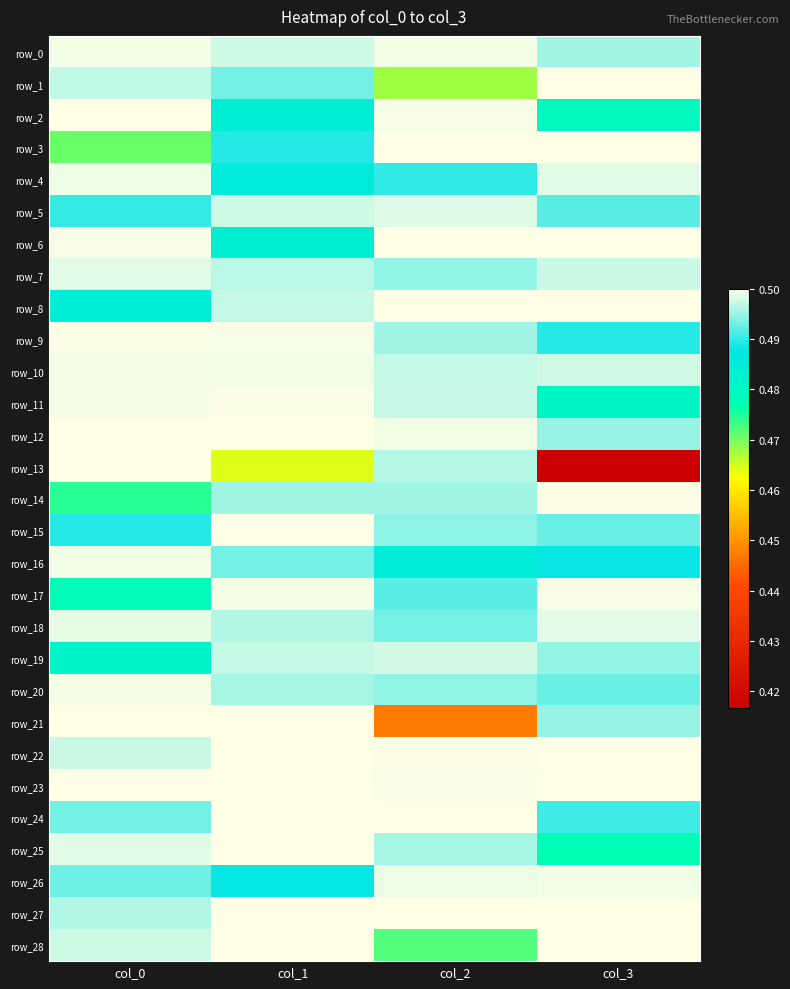

What is the total value across all series at col_0?

14.3